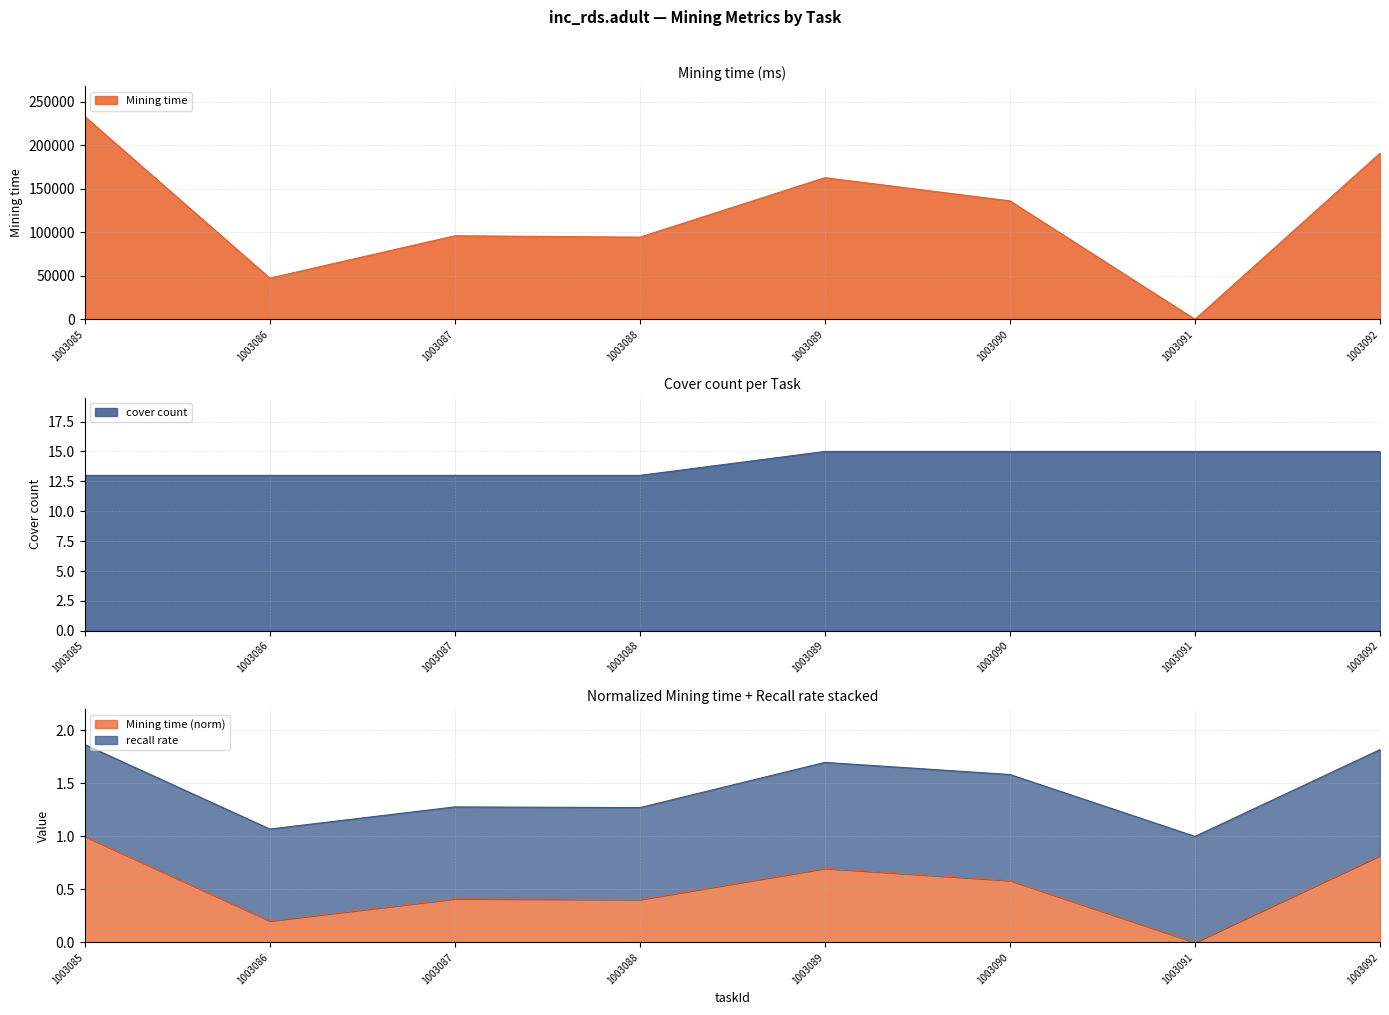

True or false: Mining time has a value of 131680 at 1003091.

False